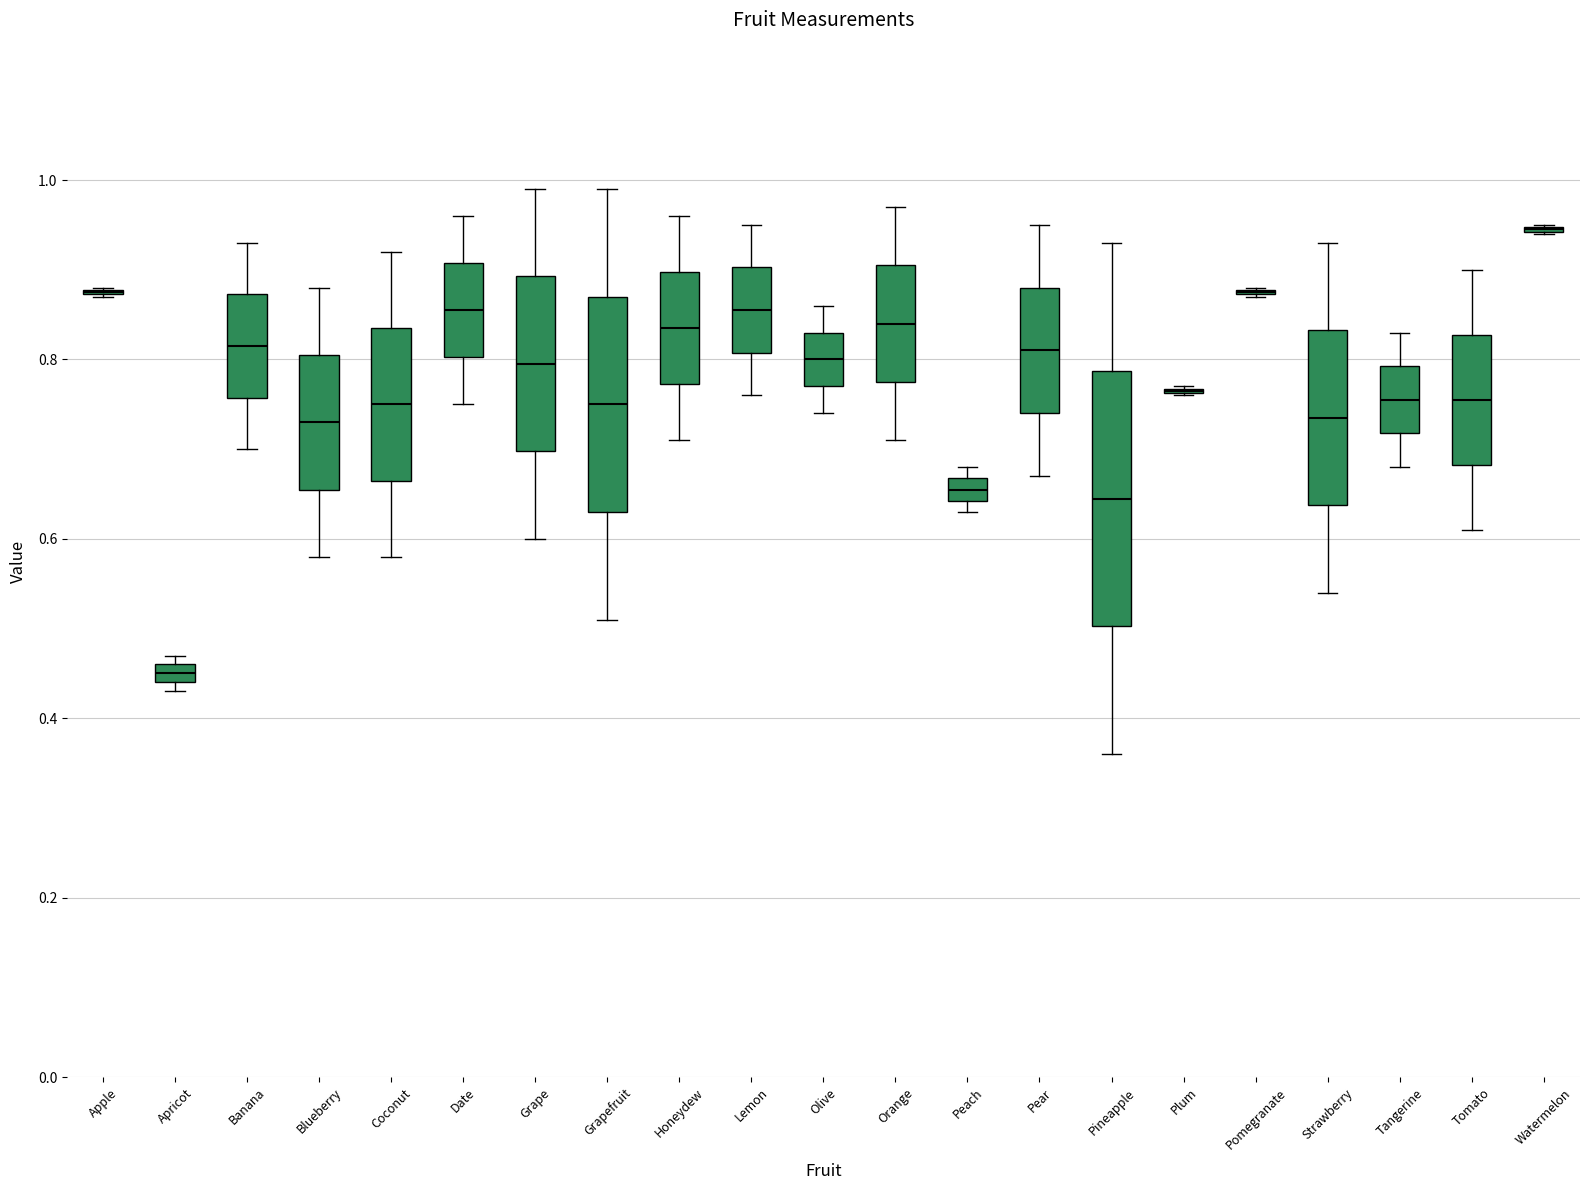

Comparing the boxes themselves (not the whiskers), which one is the tallest?

Pineapple